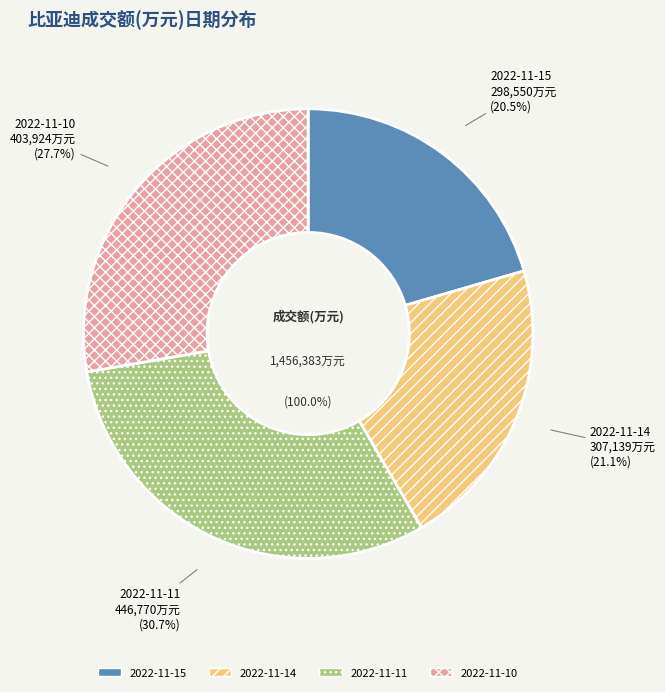

How much of the chart is everything except 2022-11-14?

78.9%